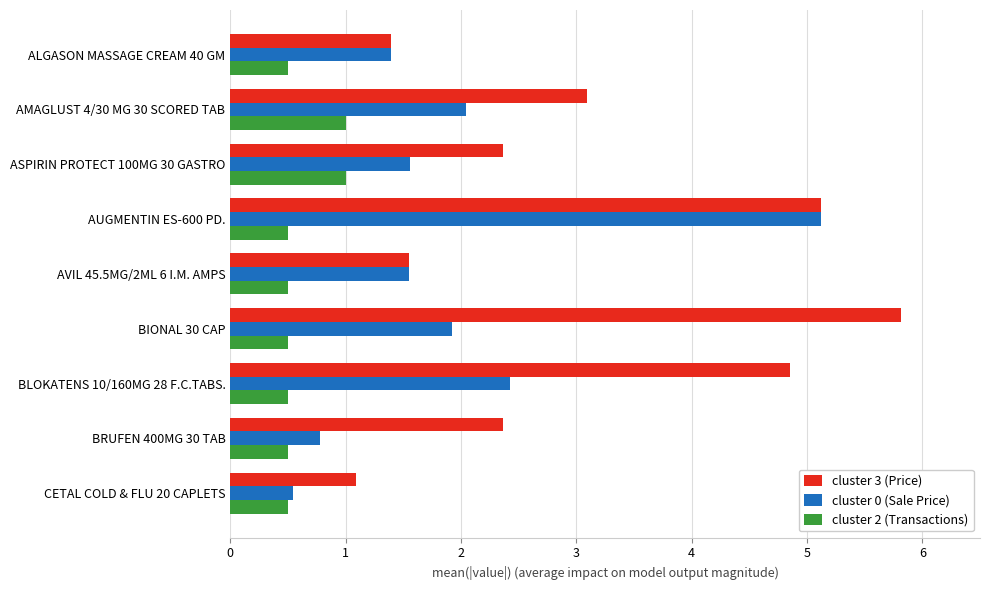

Count the number of data series in this chart.

3